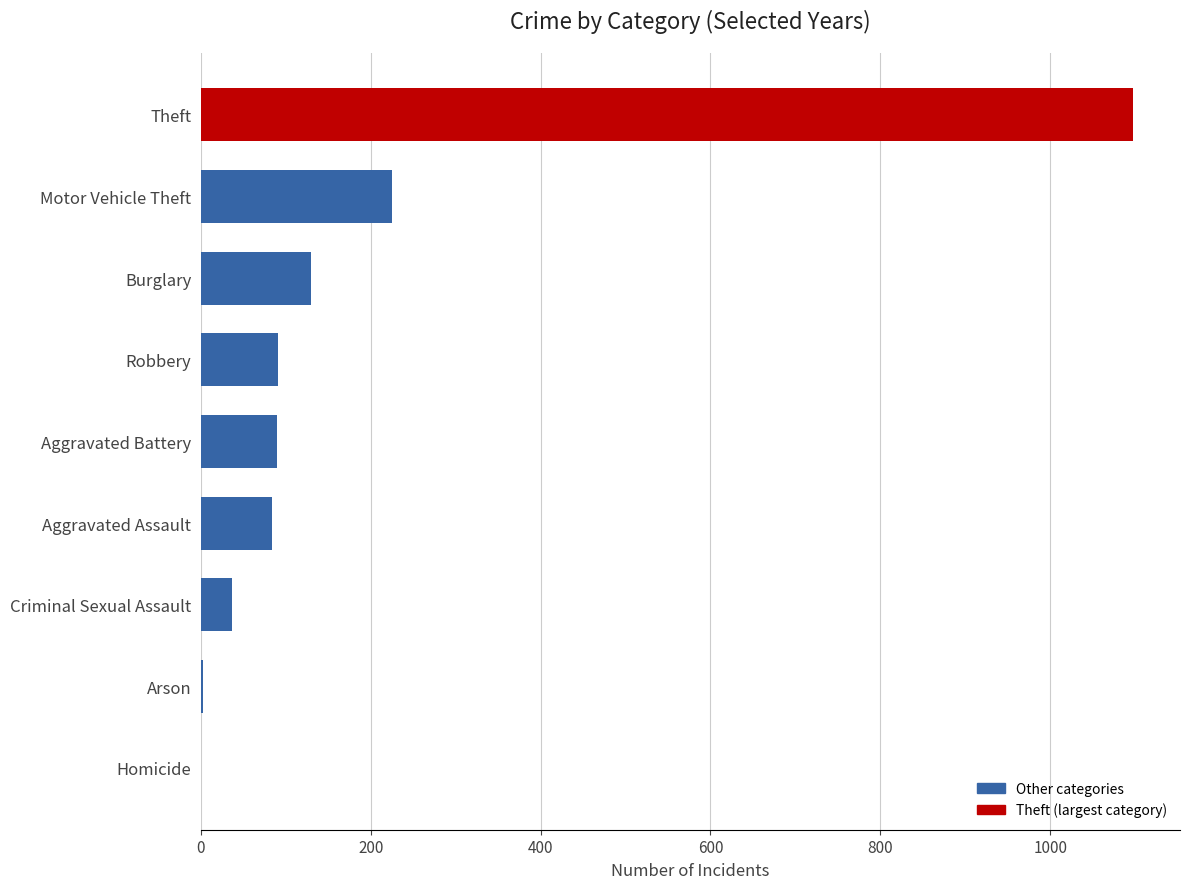

Which has a higher value, Arson or Aggravated Assault?

Aggravated Assault